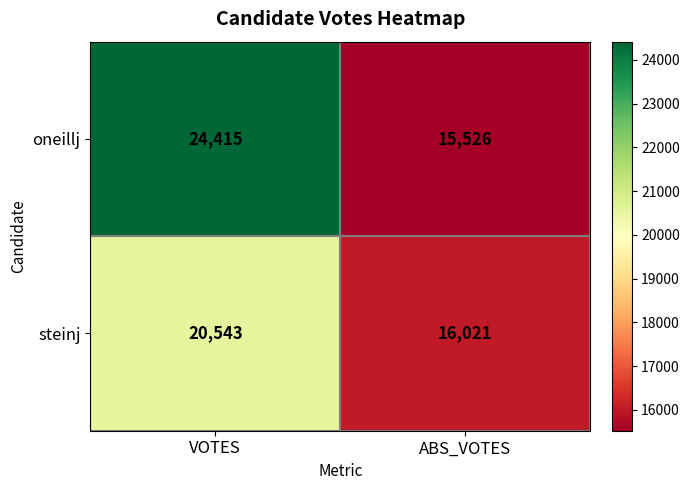

Which series has the largest total across all categories?

oneillj